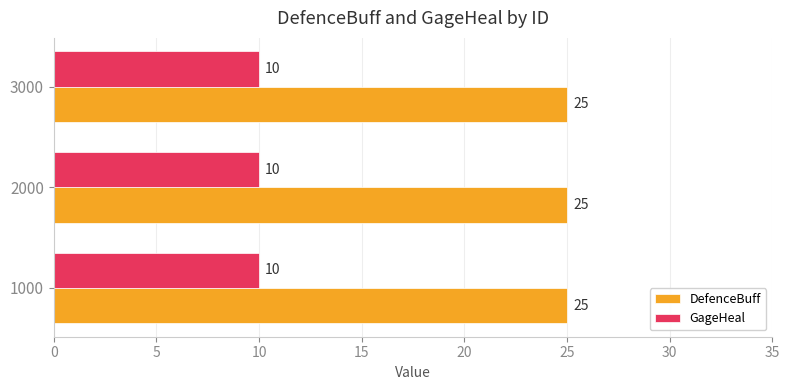

Is it true that GageHeal equals 10 at 3000?

True